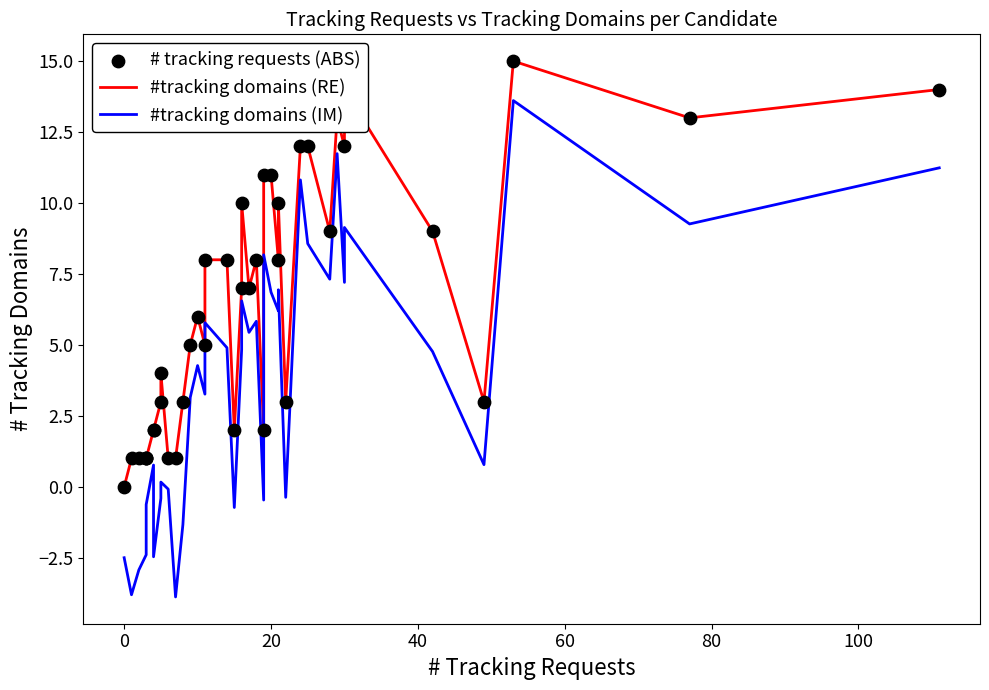

Which series has the largest total across all categories?

#tracking domains (RE)